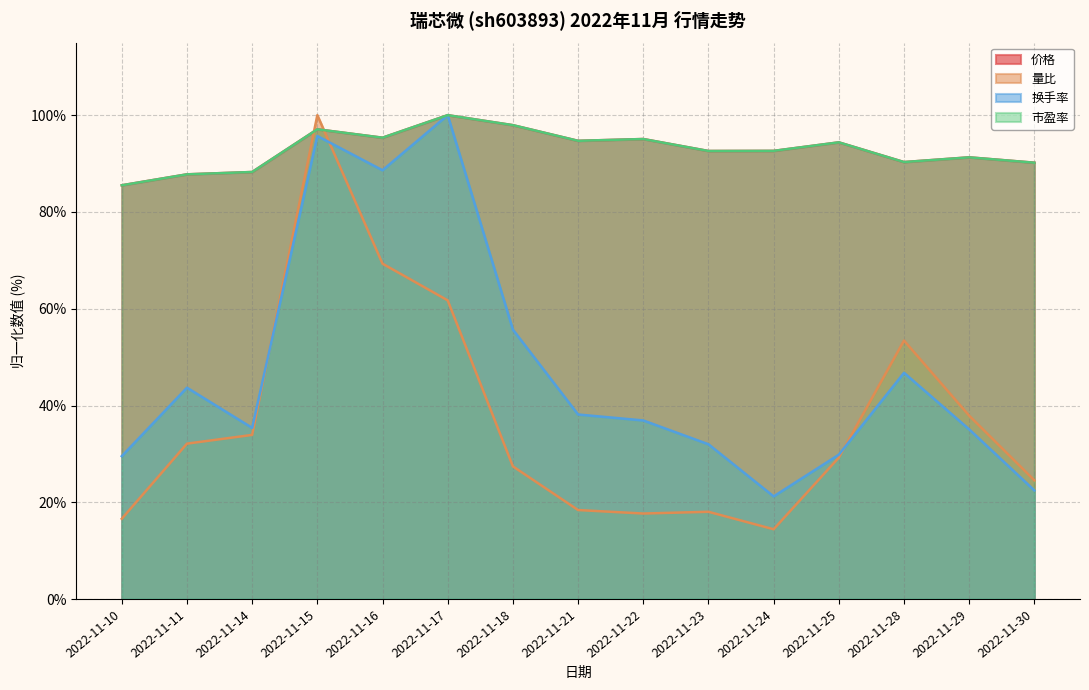

What is the average value of the 市盈率 series?

92.9